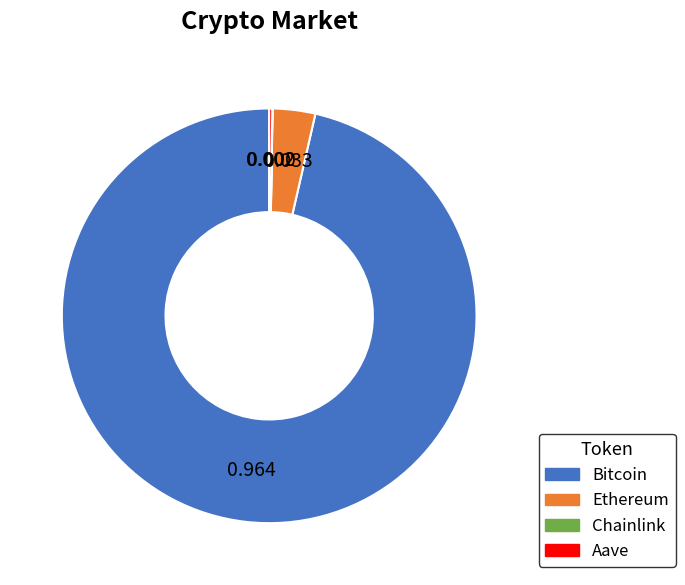

Which slice is the largest?

Bitcoin